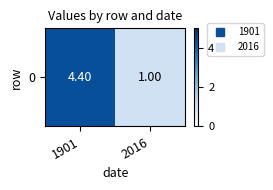

Count the values in the range 1 to 4.

1